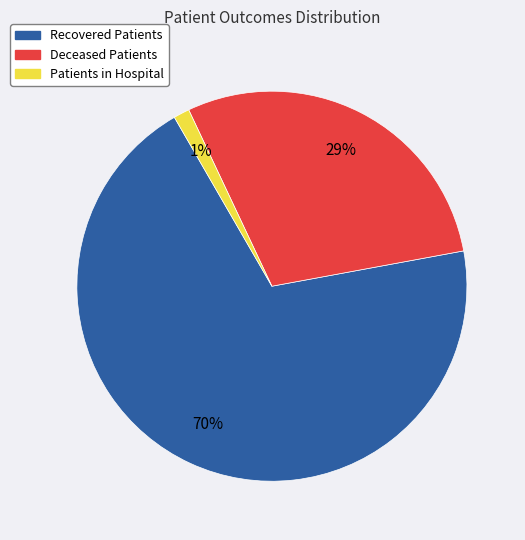

True or false: Deceased Patients accounts for 17% of the total.

False